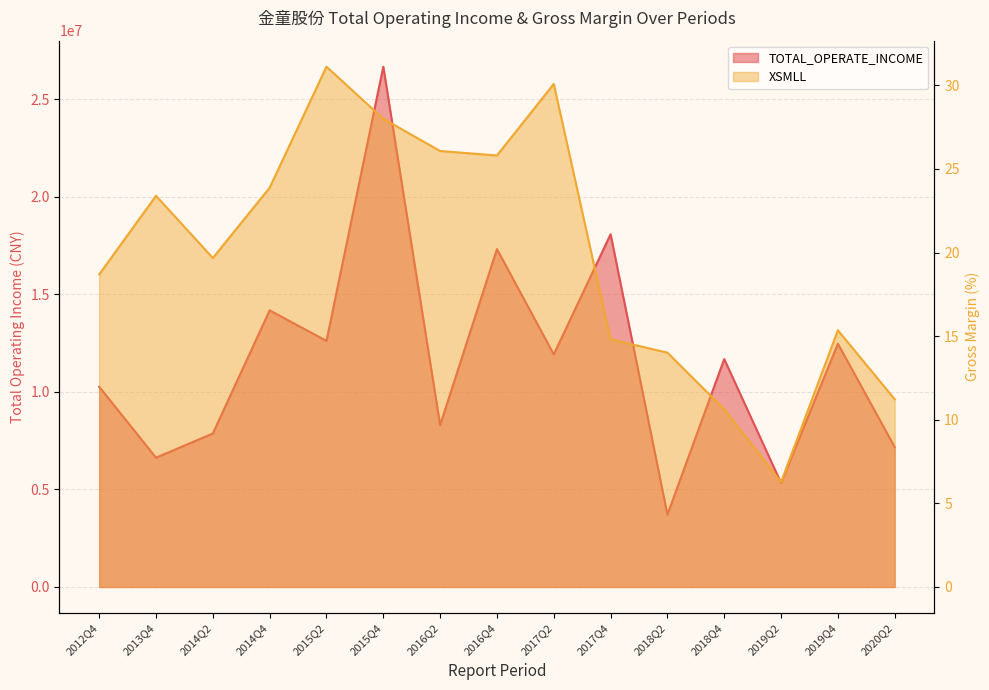

Rank the categories by XSMLL value from highest to lowest.

2015Q2, 2017Q2, 2015Q4, 2016Q2, 2016Q4, 2014Q4, 2013Q4, 2014Q2, 2012Q4, 2019Q4, 2017Q4, 2018Q2, 2020Q2, 2018Q4, 2019Q2